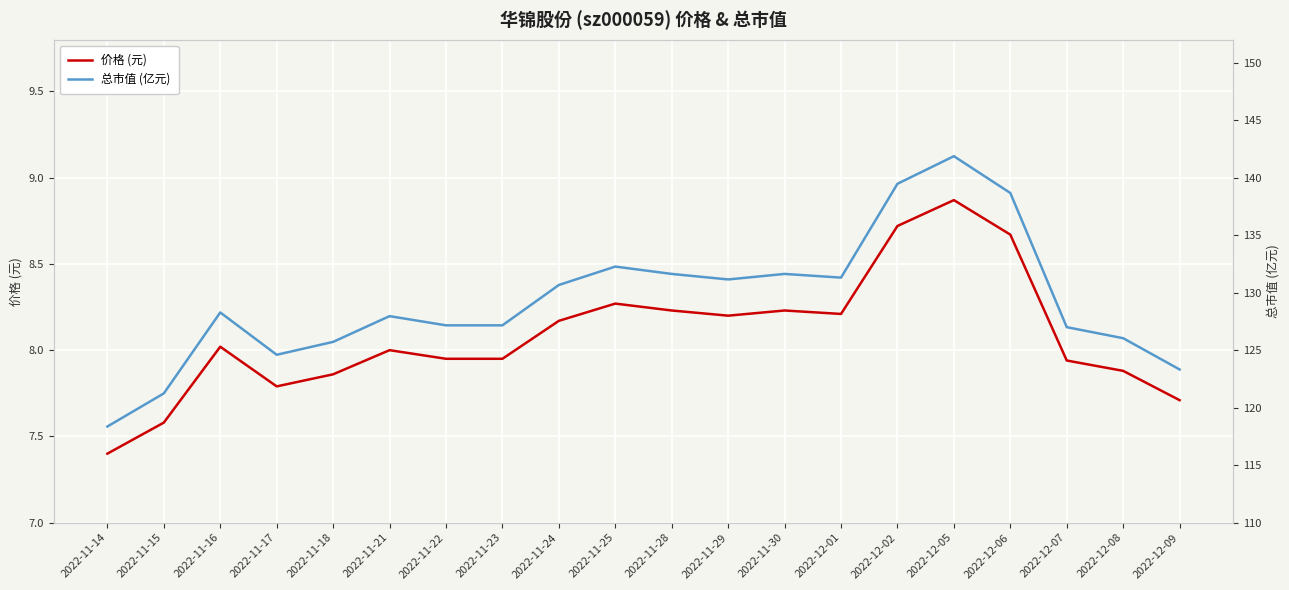

Is it true that 价格 (元) equals 11.6 at 2022-11-29?

False